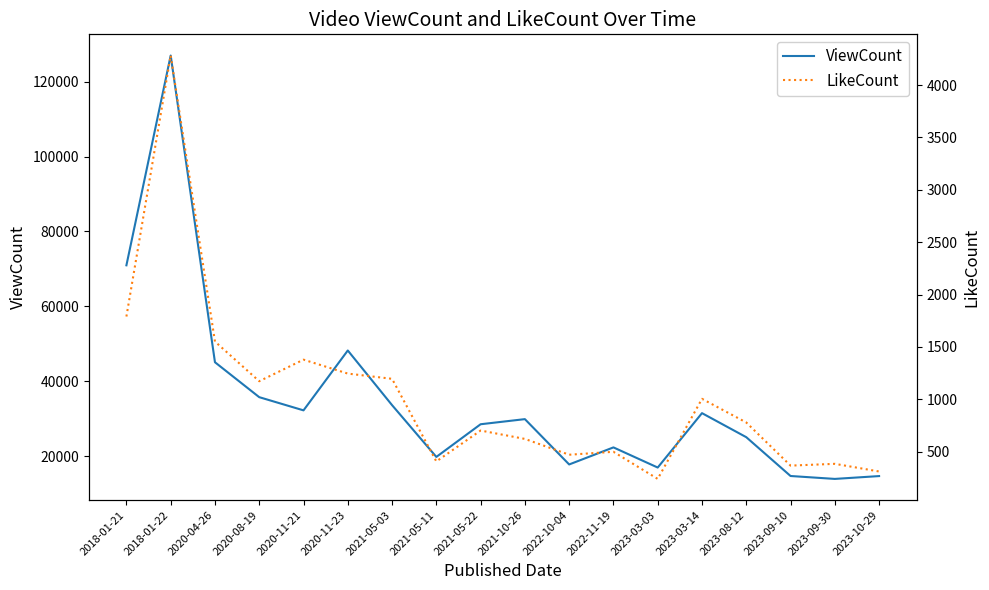

List the series in order of their peak value, highest first.

ViewCount, LikeCount